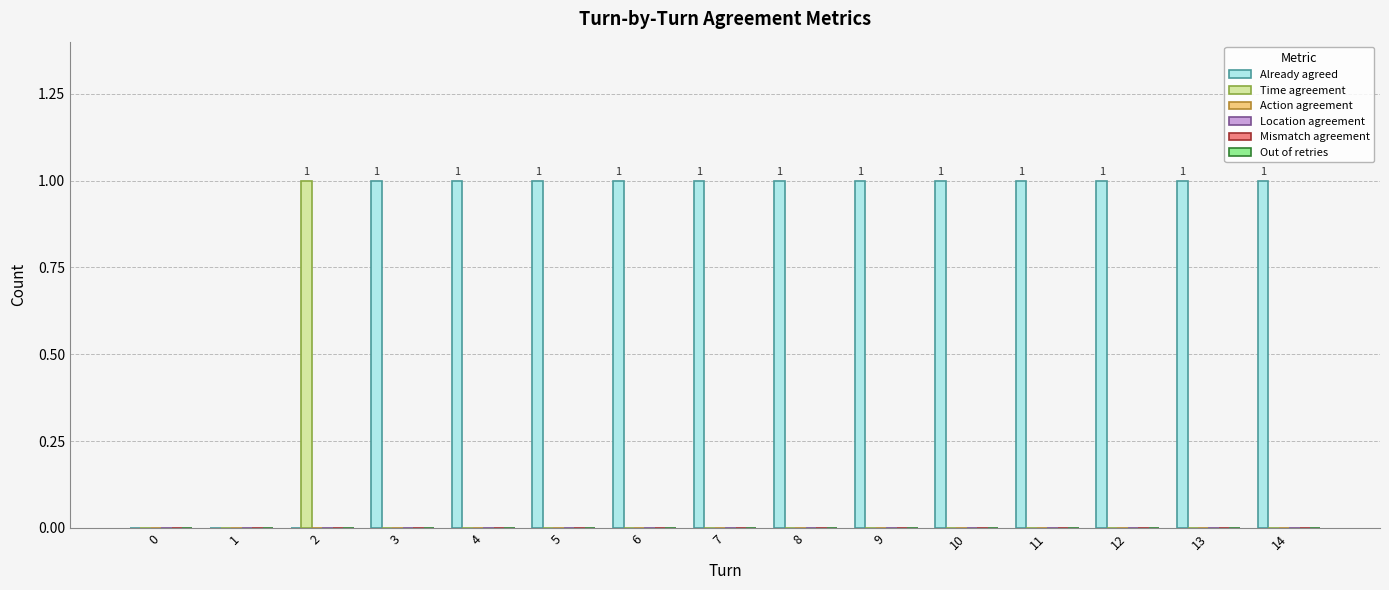

How many series are shown in this chart?

2